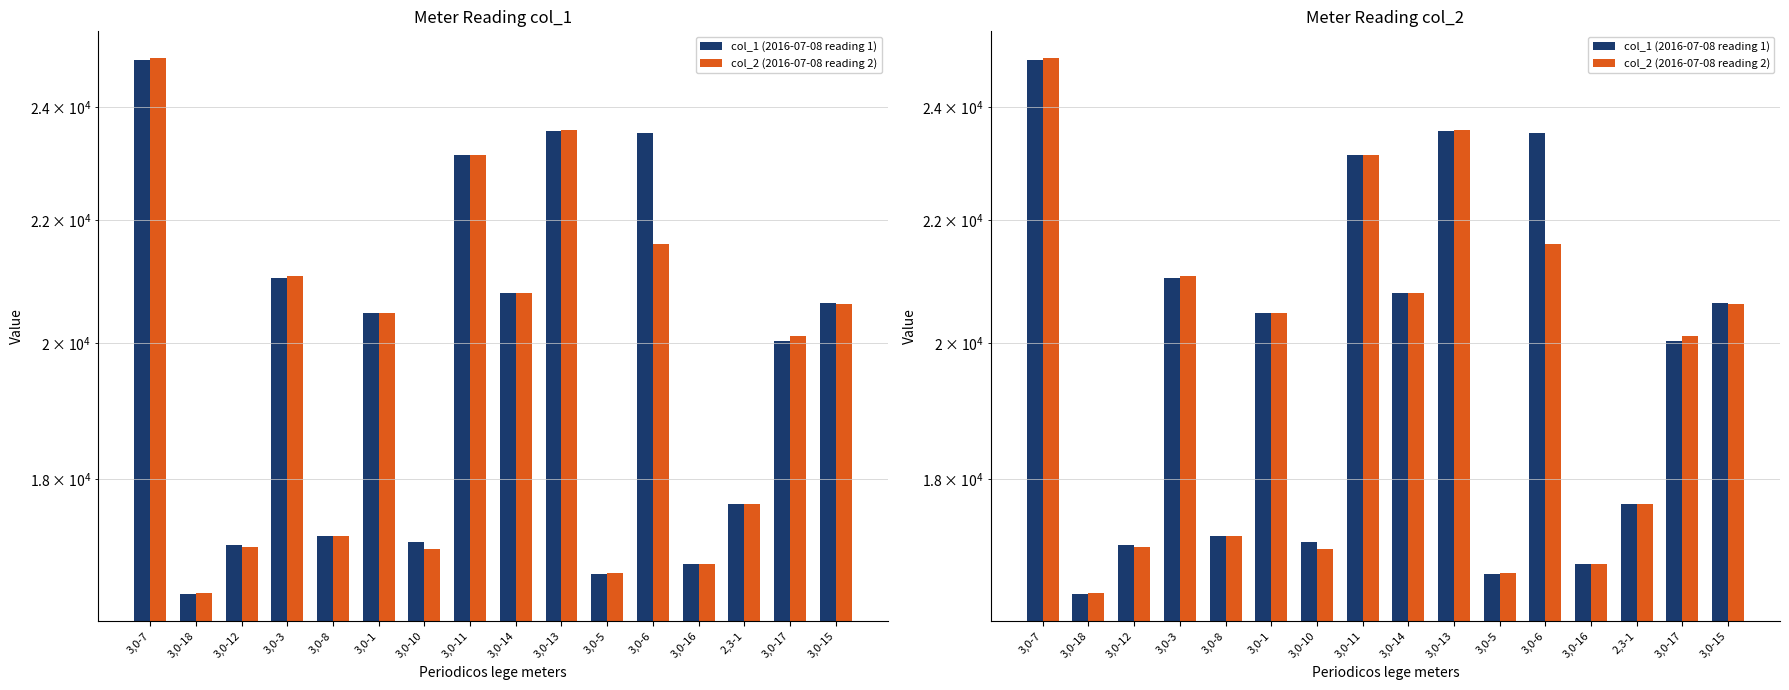

Which series changed the most between 3,0-11 and 3,0-15?

col_2 (2016-07-08 reading 2)